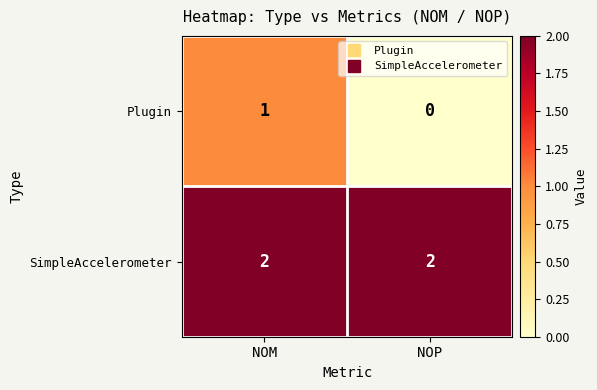

What is the sum of all SimpleAccelerometer values?

4